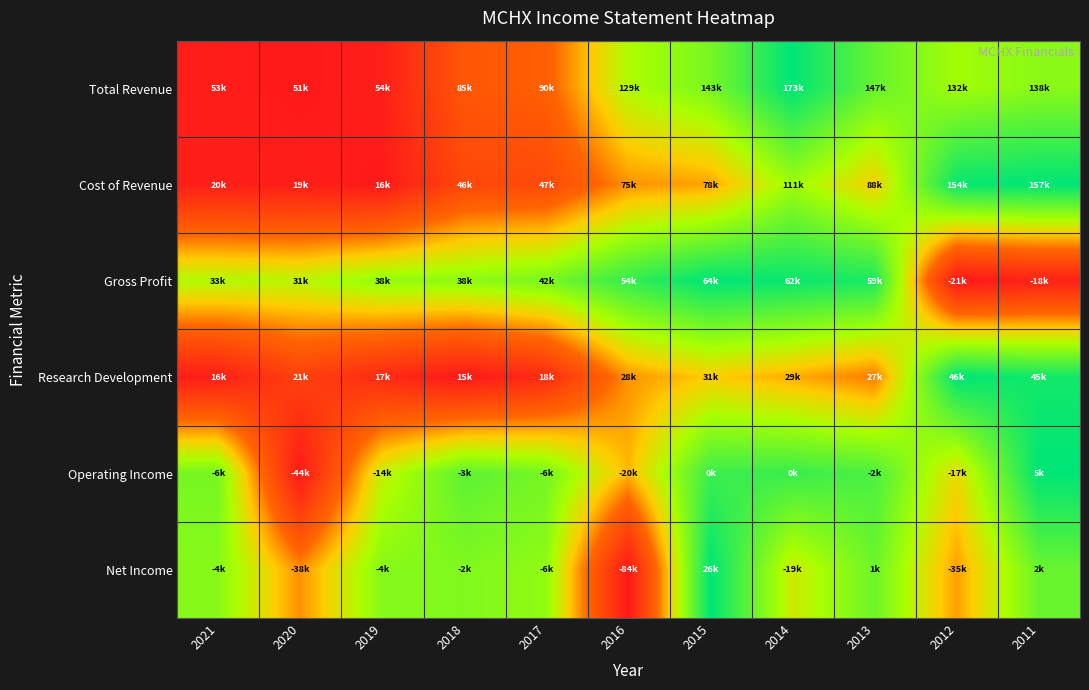

At how many categories does at least one series exceed 0?

11